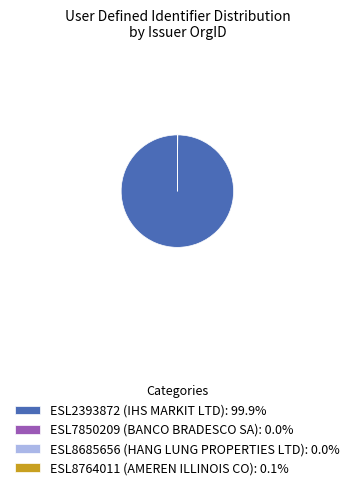

Is ESL2393872 (IHS MARKIT LTD): 99.9% the majority of the pie?

Yes